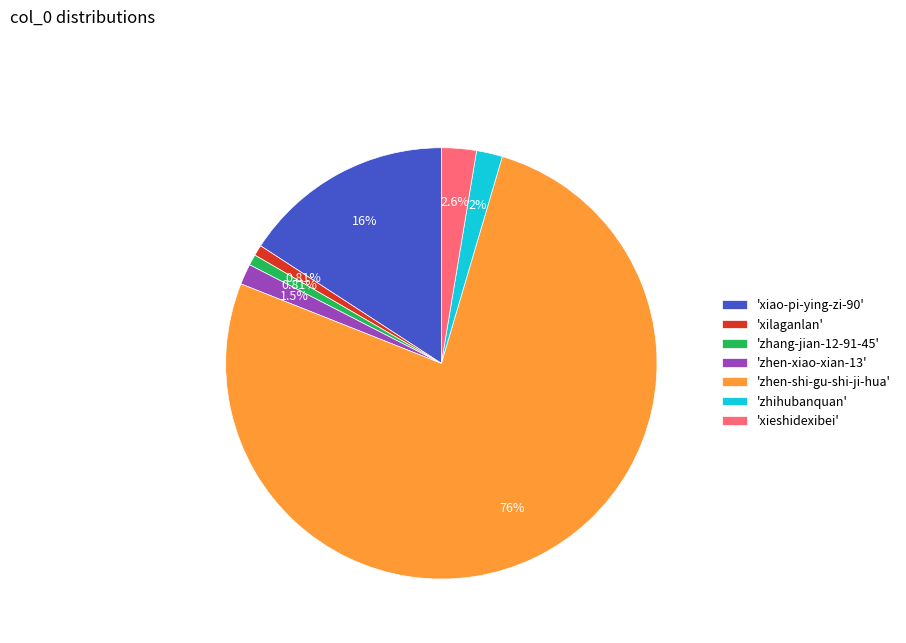

Which category accounts for the majority?

'zhen-shi-gu-shi-ji-hua'